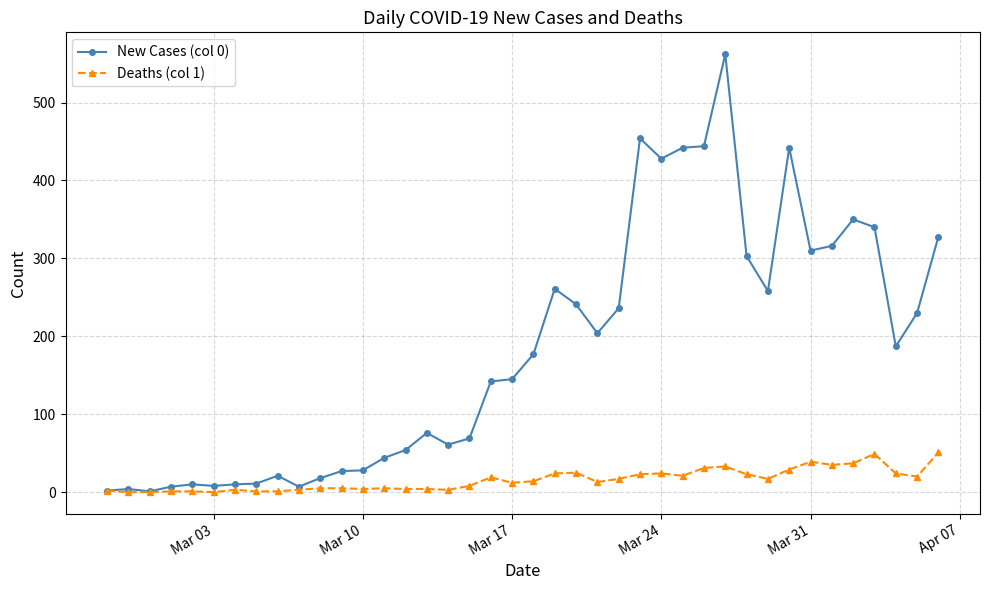

What is the greatest value displayed?

562